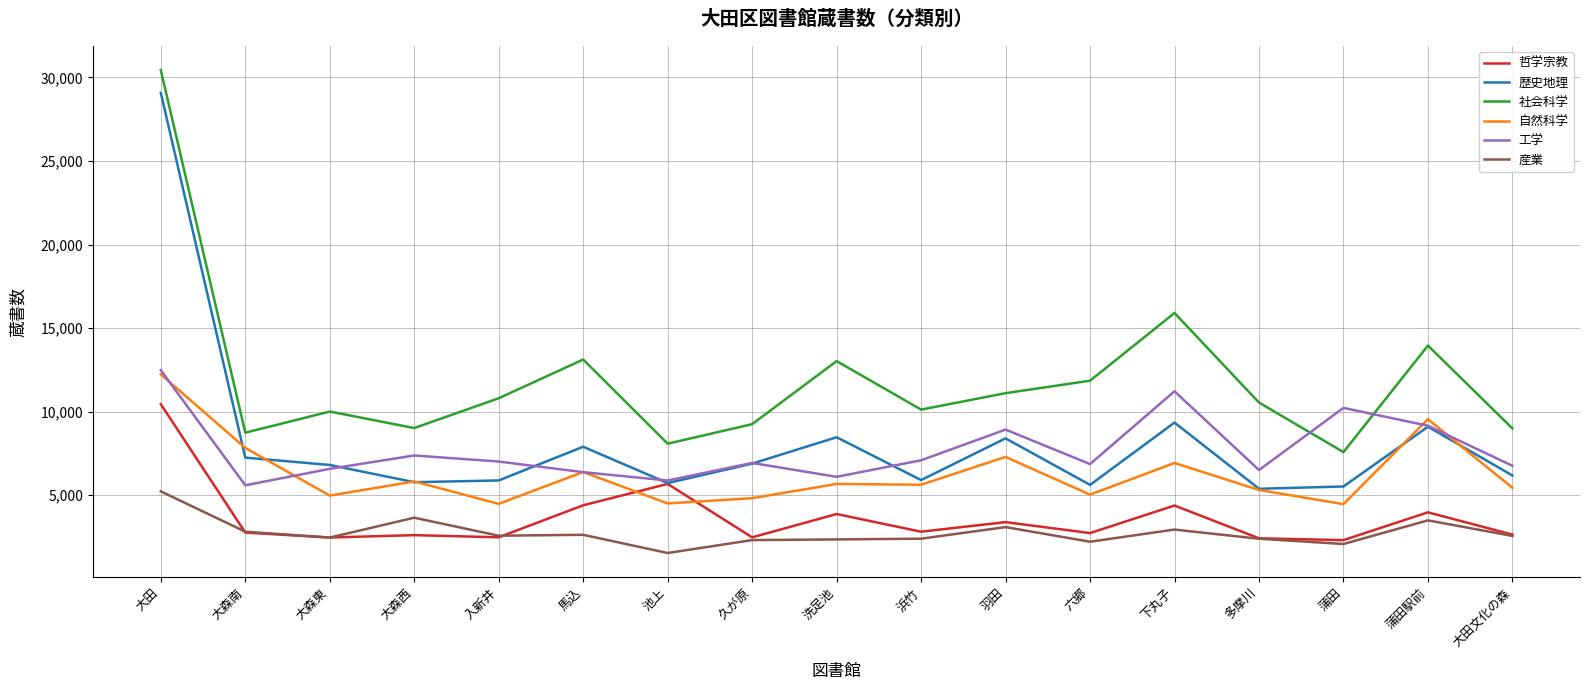

How many interior local peaks does the 工学 series have?

5